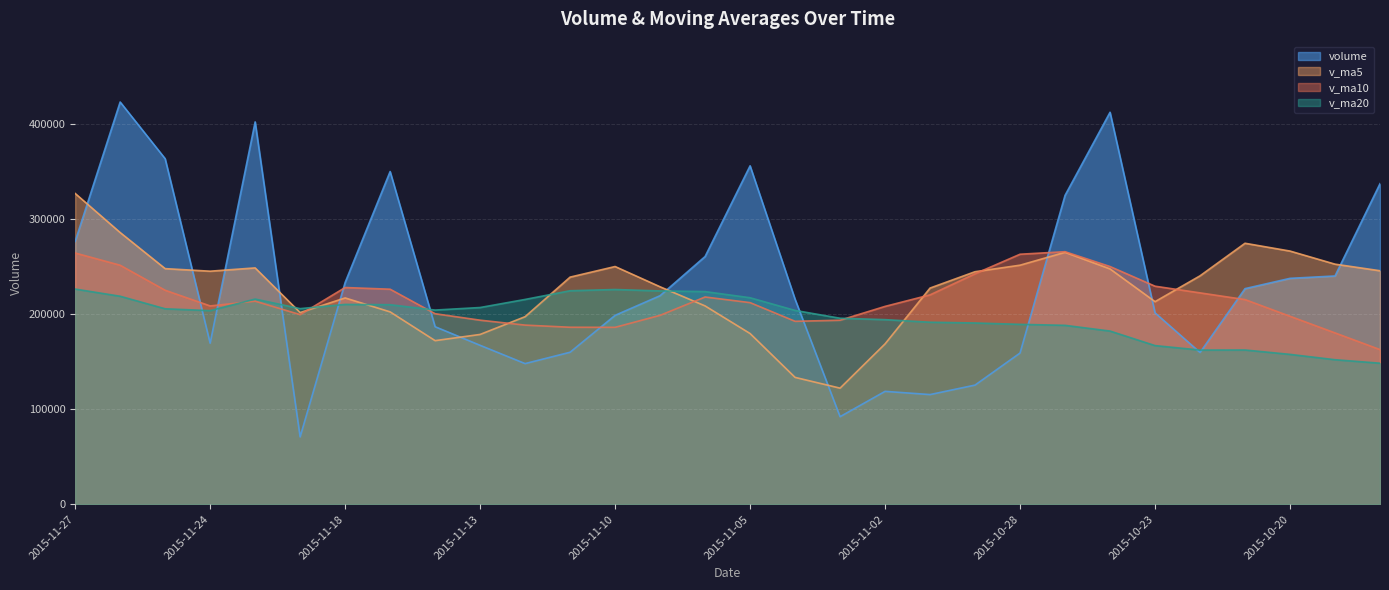

What is the difference between the highest and lowest values at 2015-11-27?

100509.3